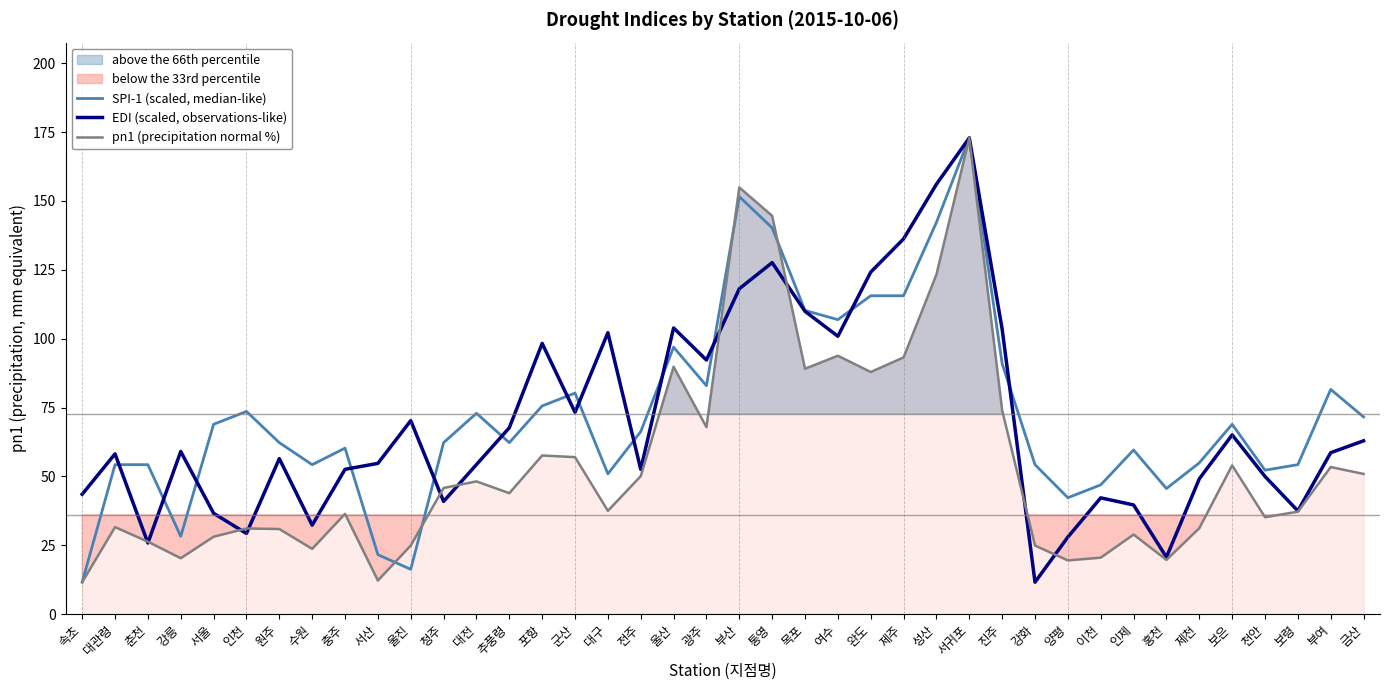

Does the chart display data point markers on the line(s)?

No